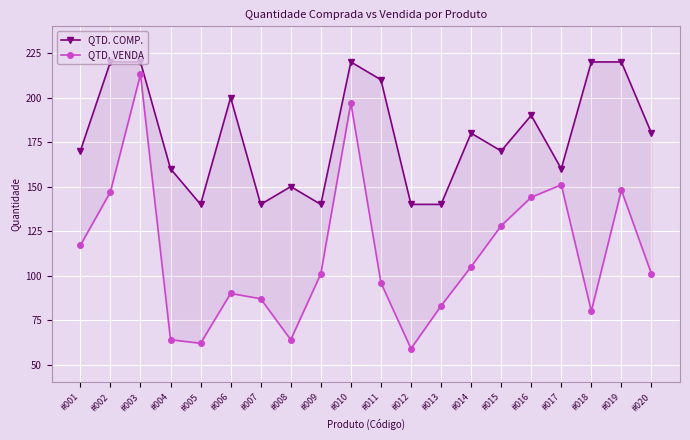

Rank the series by their maximum value, from highest to lowest.

QTD. COMP., QTD. VENDA